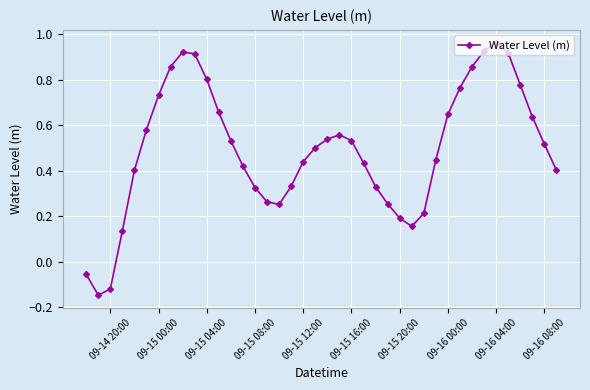

What is the difference between the maximum and second lowest values?

1.1